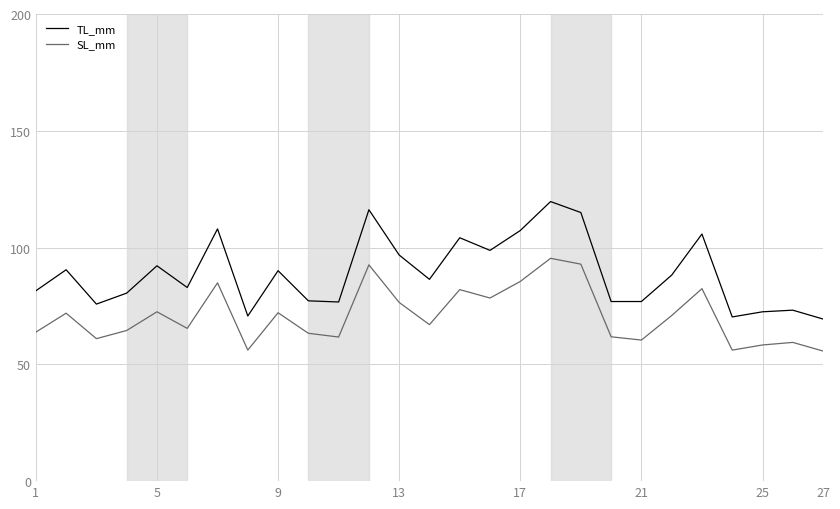

List the series in order of their overall mean, lowest first.

SL_mm, TL_mm